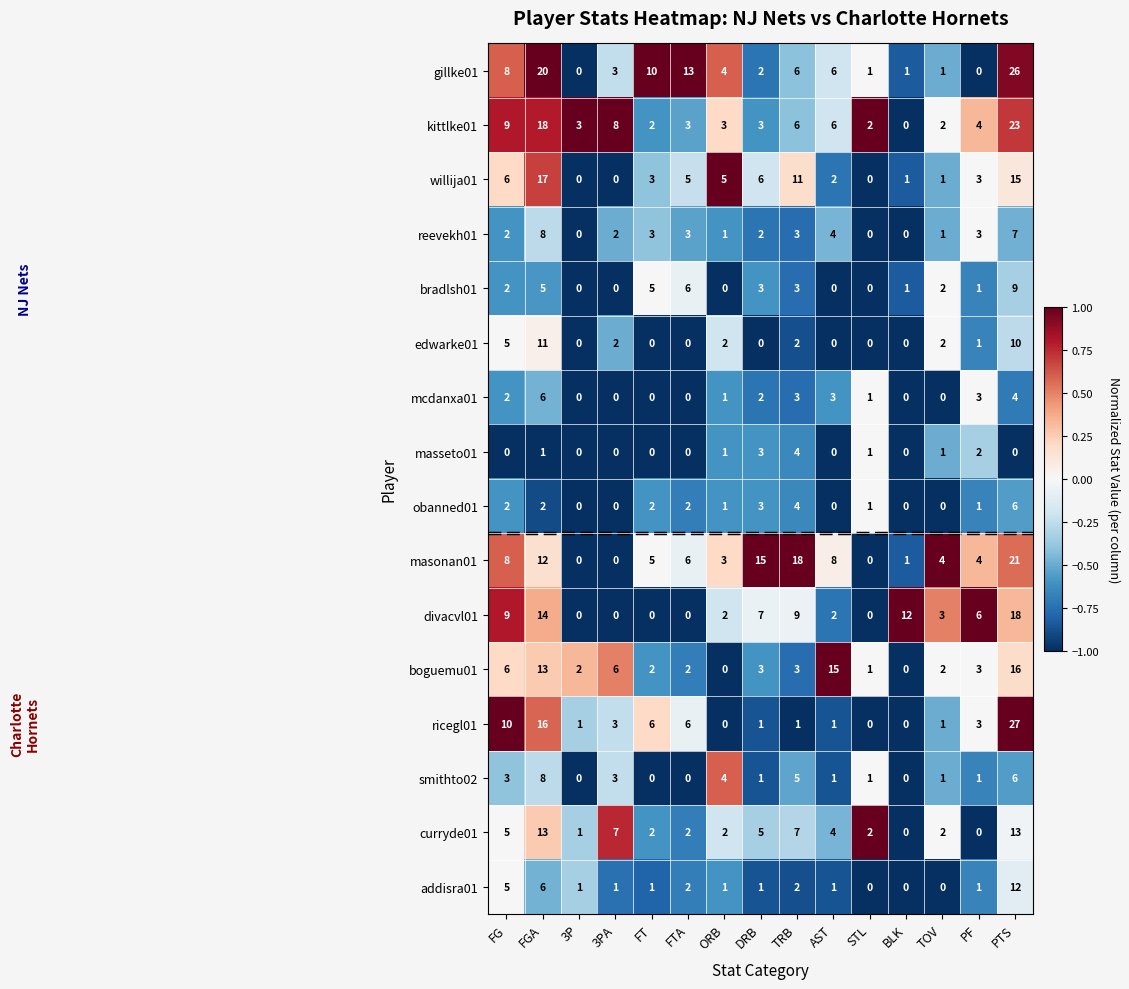

What is the spread (max minus min) of values at TOV?

4